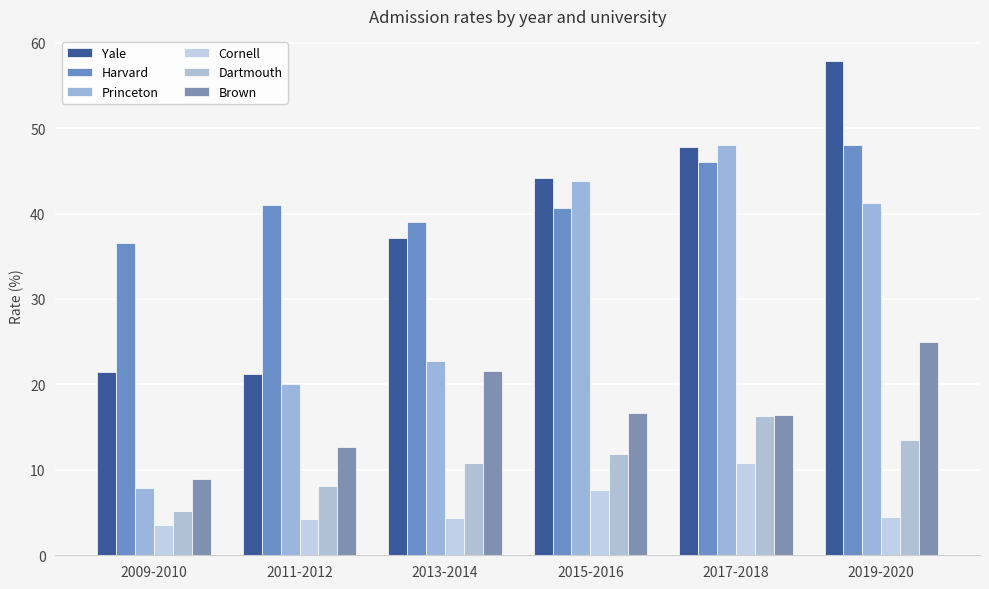

What are all the series names shown in the legend?

Yale, Harvard, Princeton, Cornell, Dartmouth, Brown